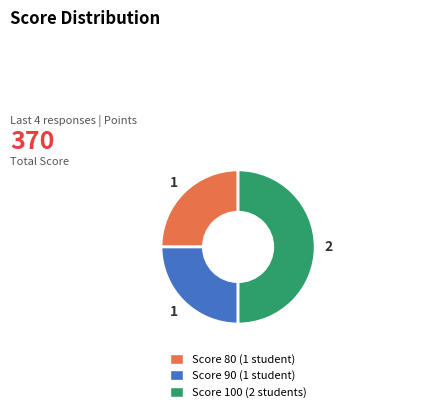

How many slices are in this pie chart?

3